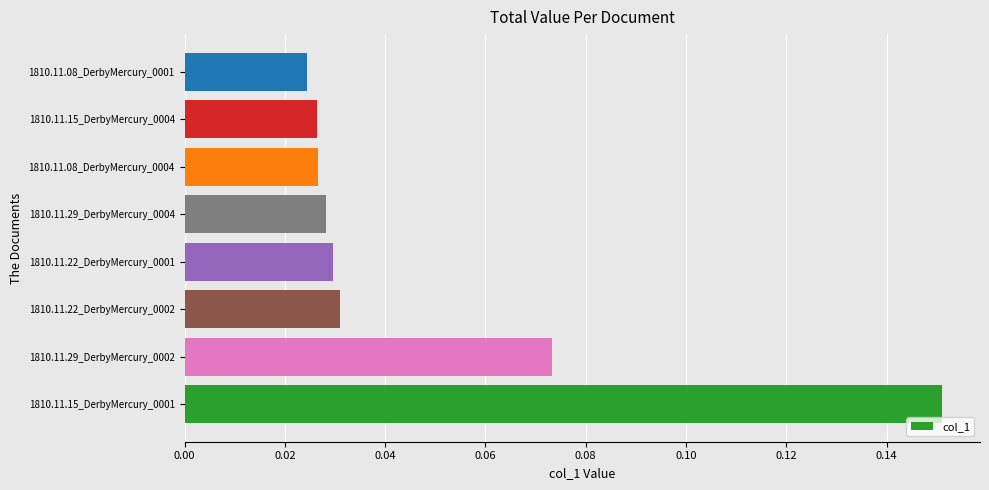

Which label corresponds to the largest value in the chart?

1810.11.15_DerbyMercury_0001